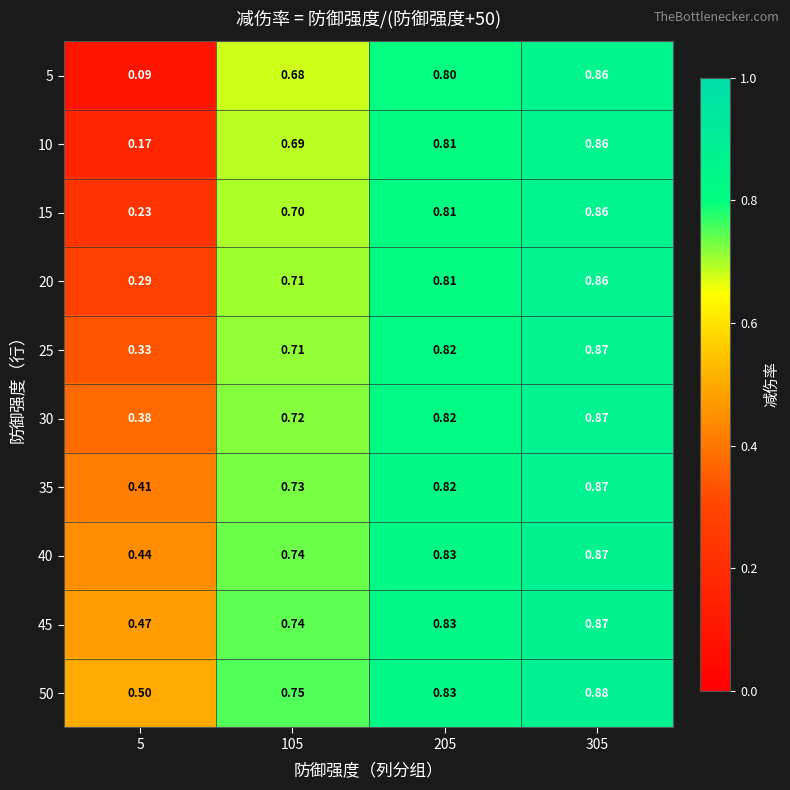

Is the value of 50 at 105 greater than the value of 45 at 5?

Yes